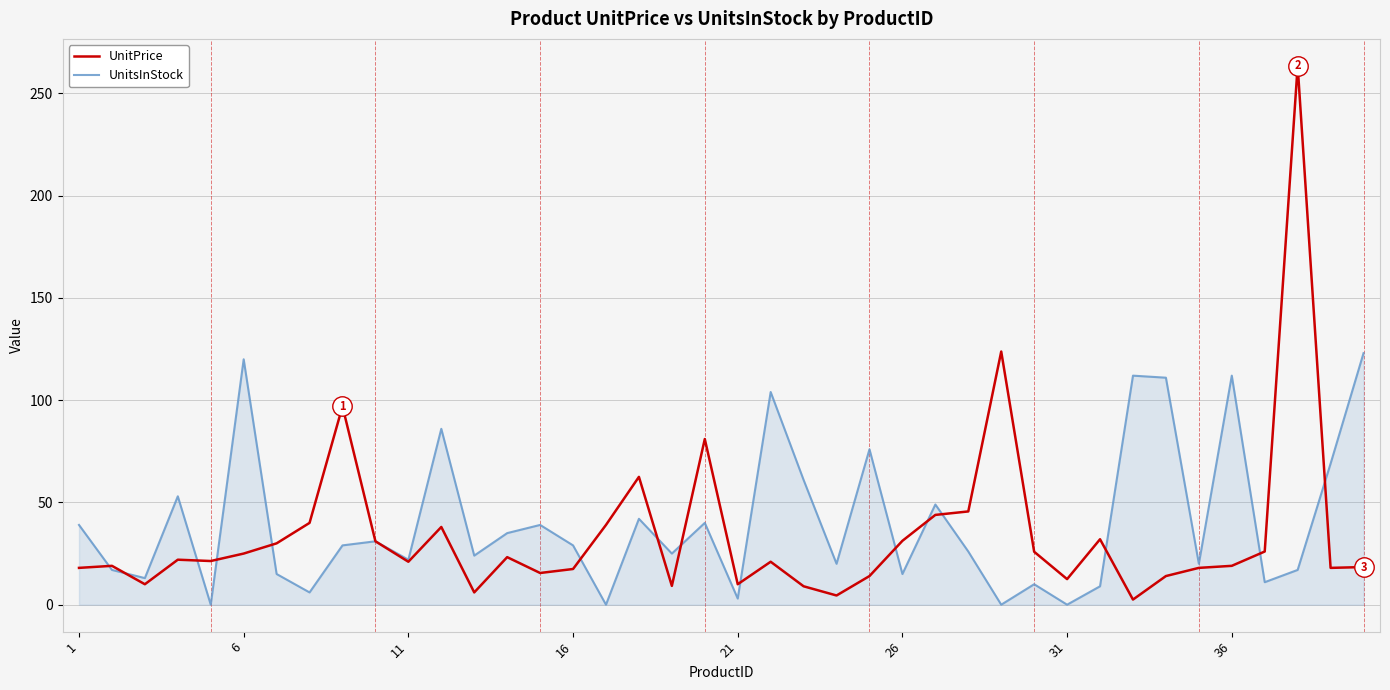

What is the greatest value displayed?

263.5